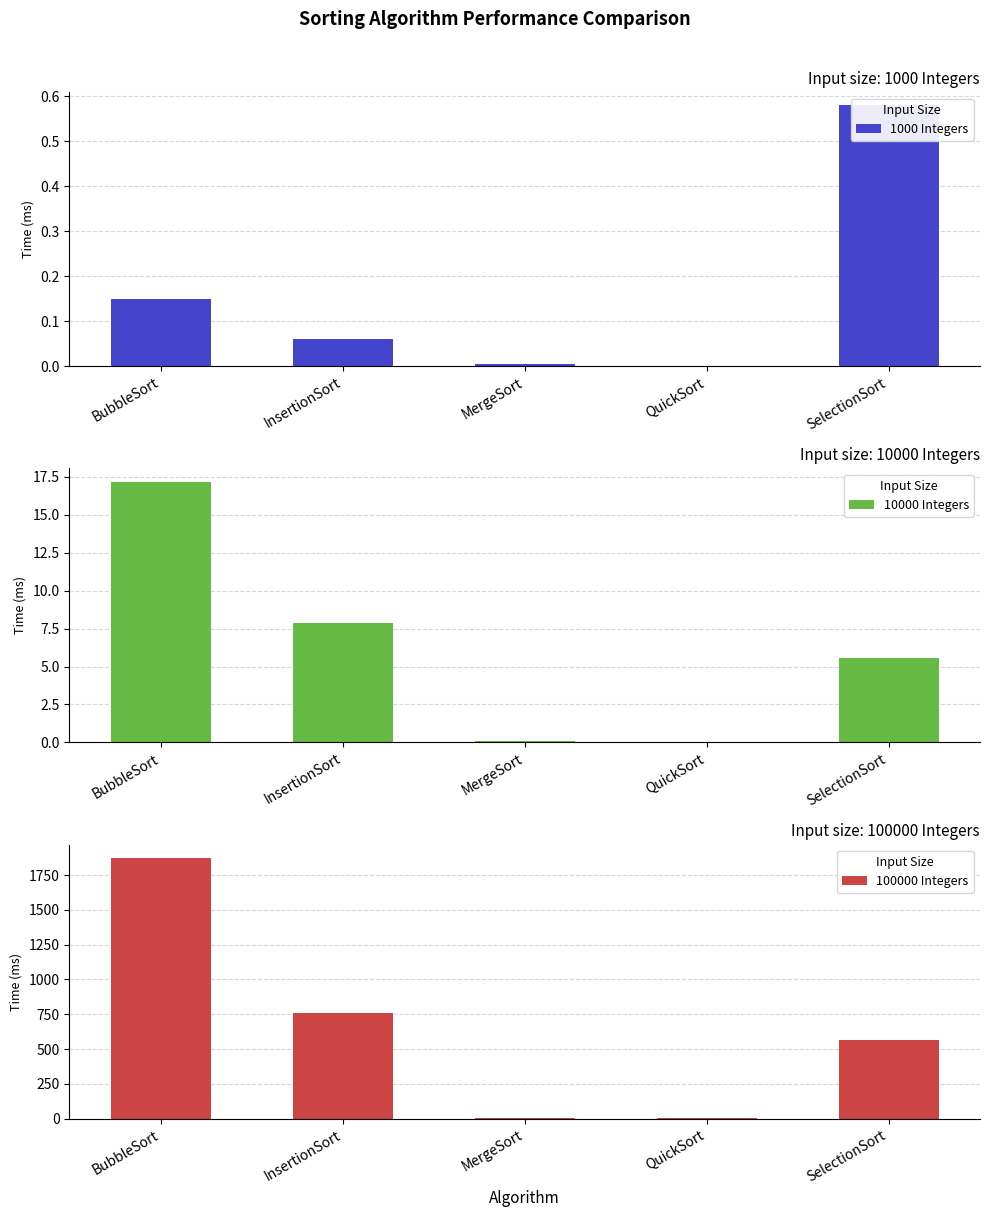

What are all the series names shown in the legend?

1000 Integers, 10000 Integers, 100000 Integers